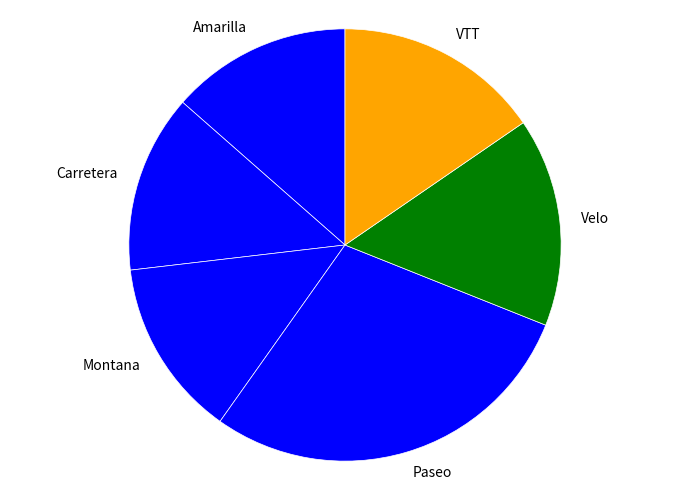

What is the largest slice in the pie chart?

Paseo